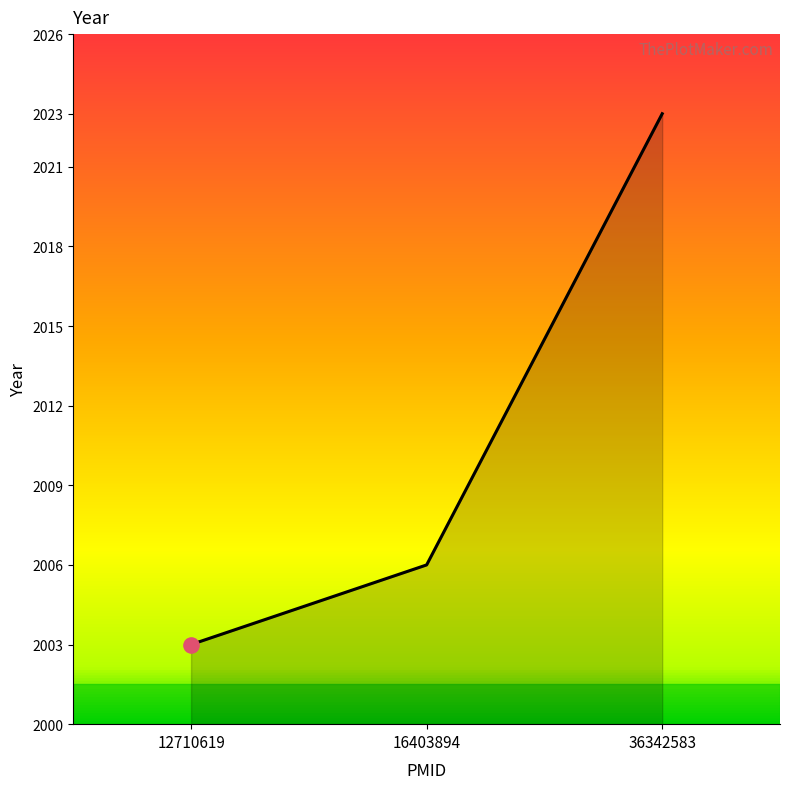

Which has a higher value, 16403894 or 36342583?

36342583